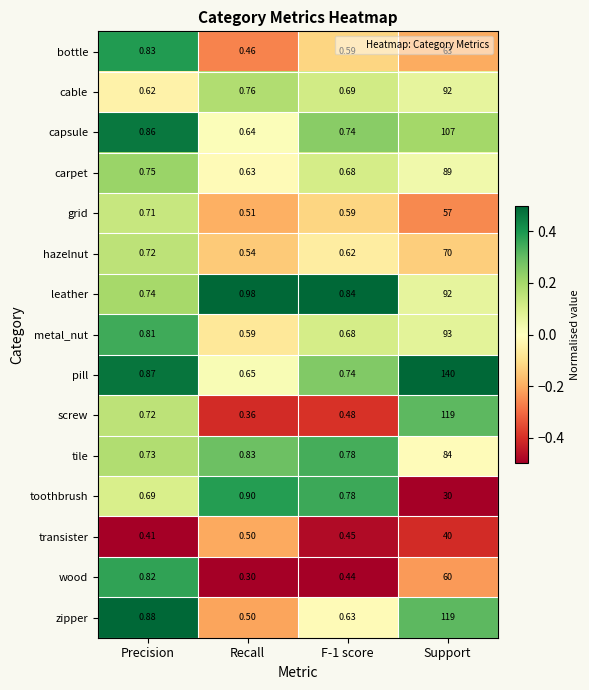

Which series has the largest total across all categories?

pill